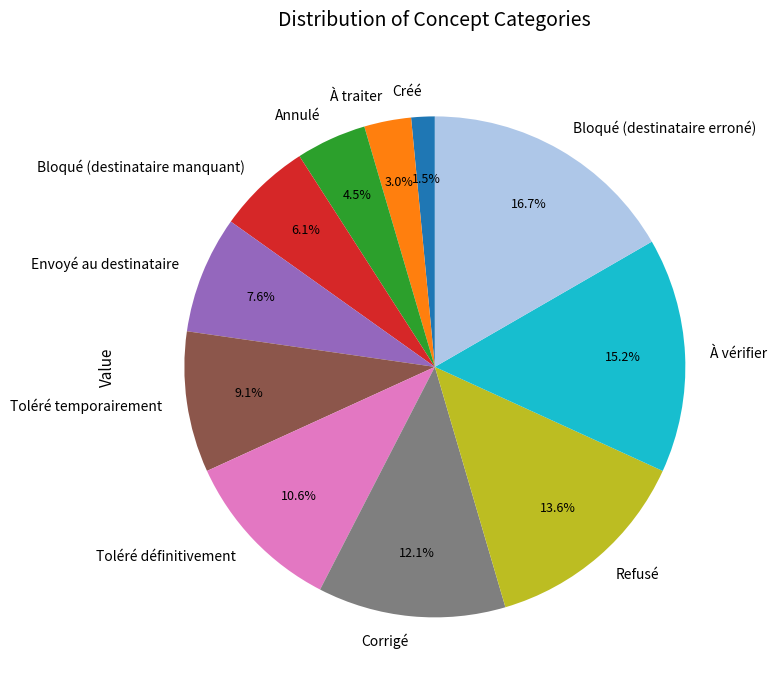

Which slice is the largest?

Bloqué (destinataire erroné)